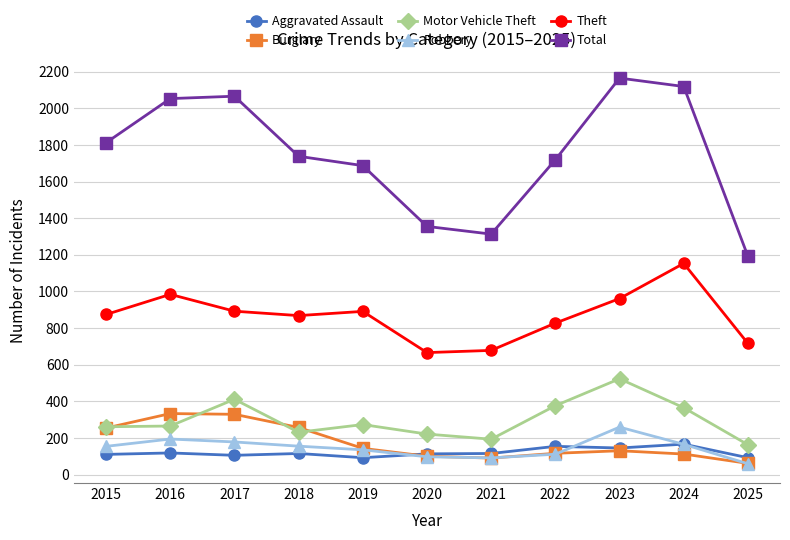

True or false: Robbery has more than 0 interior local peaks.

True